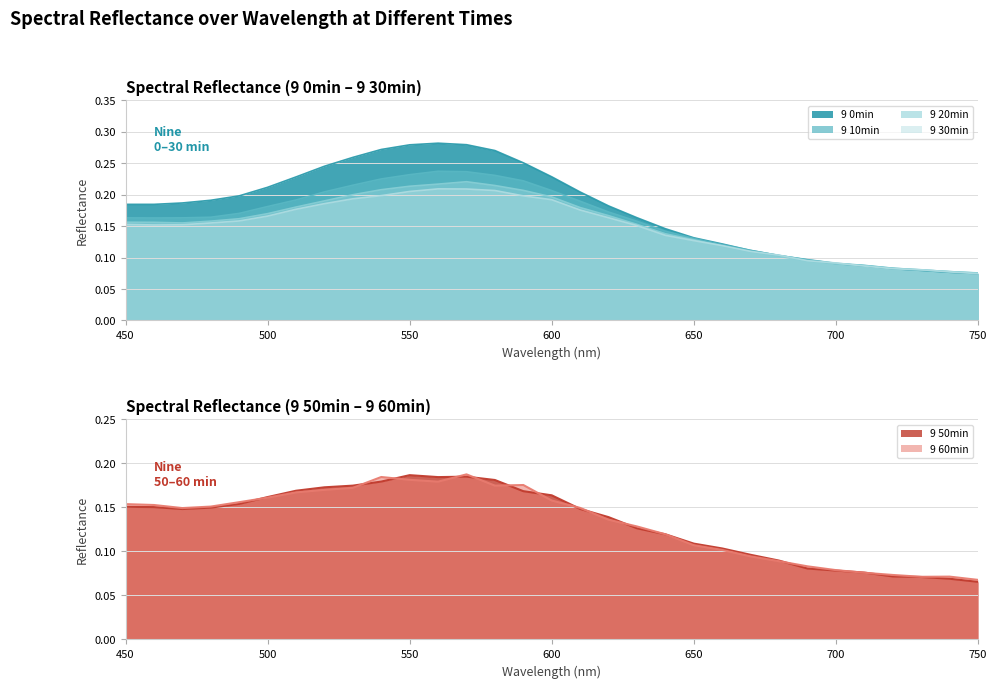

True or false: 9 10min and 9 60min cross at least once.

False